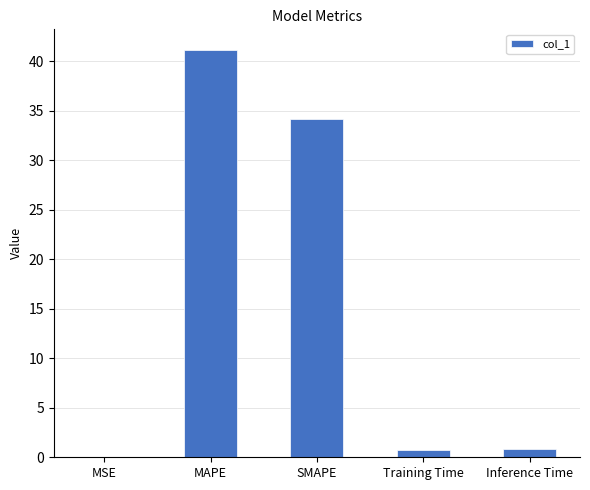

Approximately how many times larger is the value at MAPE compared to SMAPE?

1.2